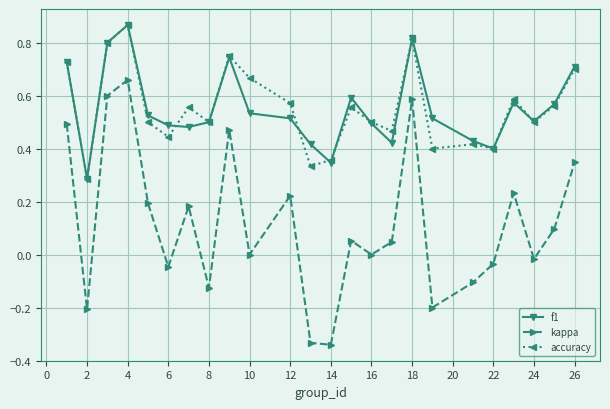

True or false: kappa and accuracy intersect in this chart.

False